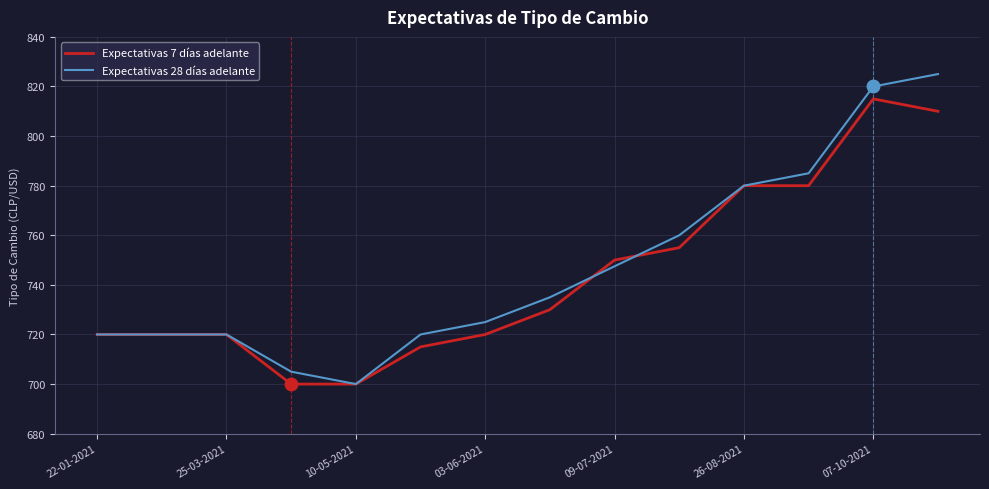

What is the sum of all Expectativas 7 días adelante values?

10415.0